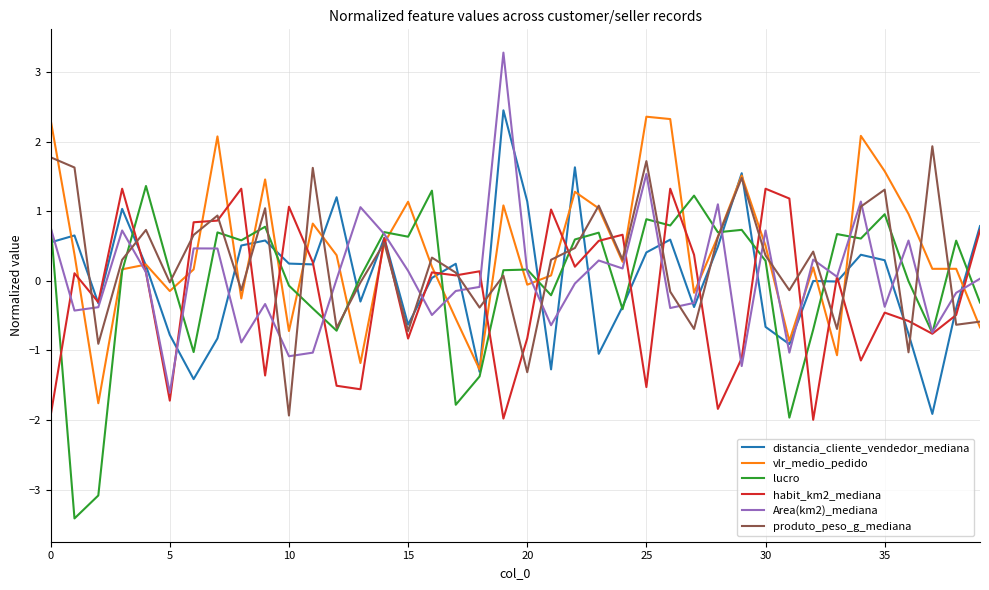

Which series ends up on top after the final intersection of Area(km2)_mediana and vlr_medio_pedido?

Area(km2)_mediana